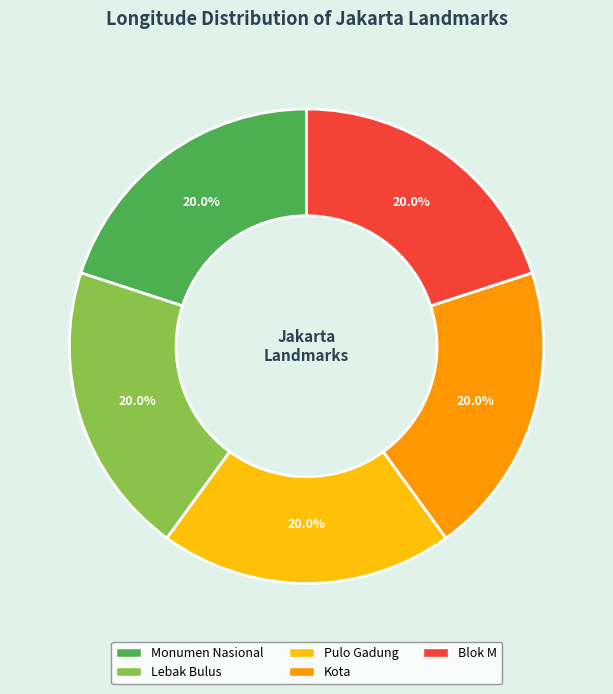

Is there a majority slice in this chart?

No